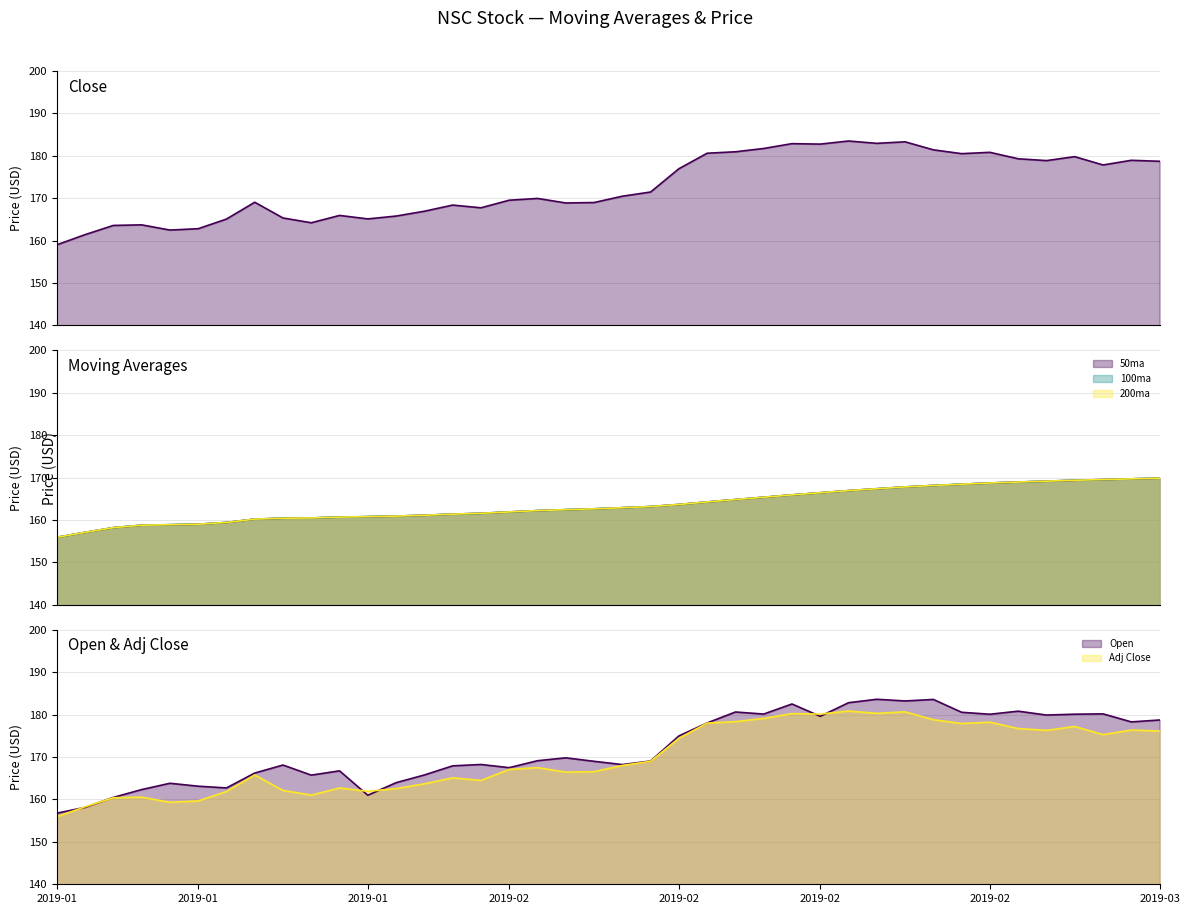

What is the highest value of the Open series?

183.6